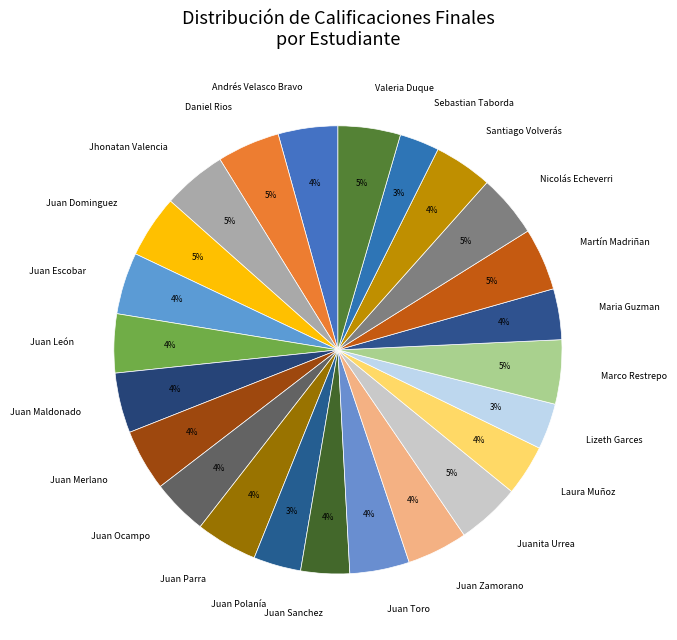

Is the sum of Juan Merlano and Andrés Velasco Bravo greater than half?

No